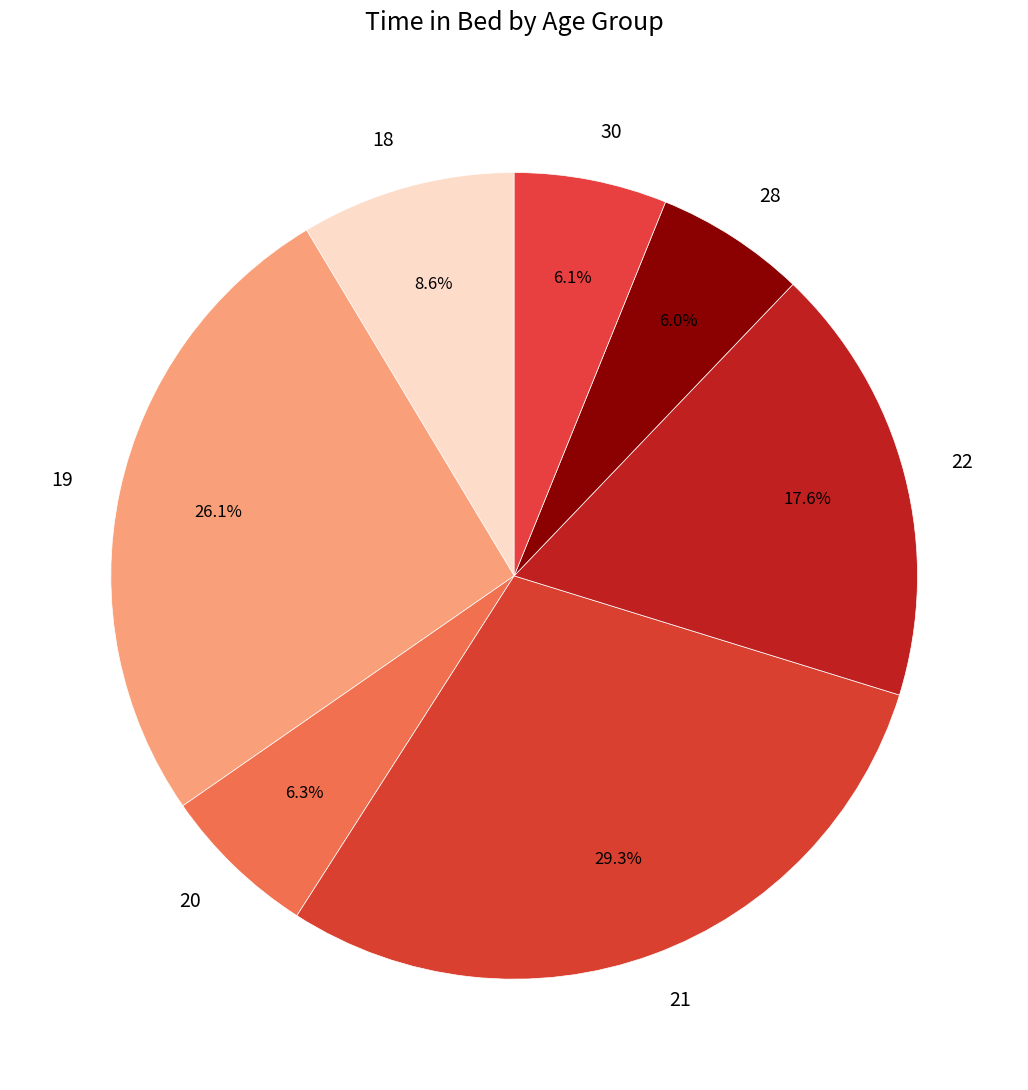

How much of the chart is everything except 30?

93.9%